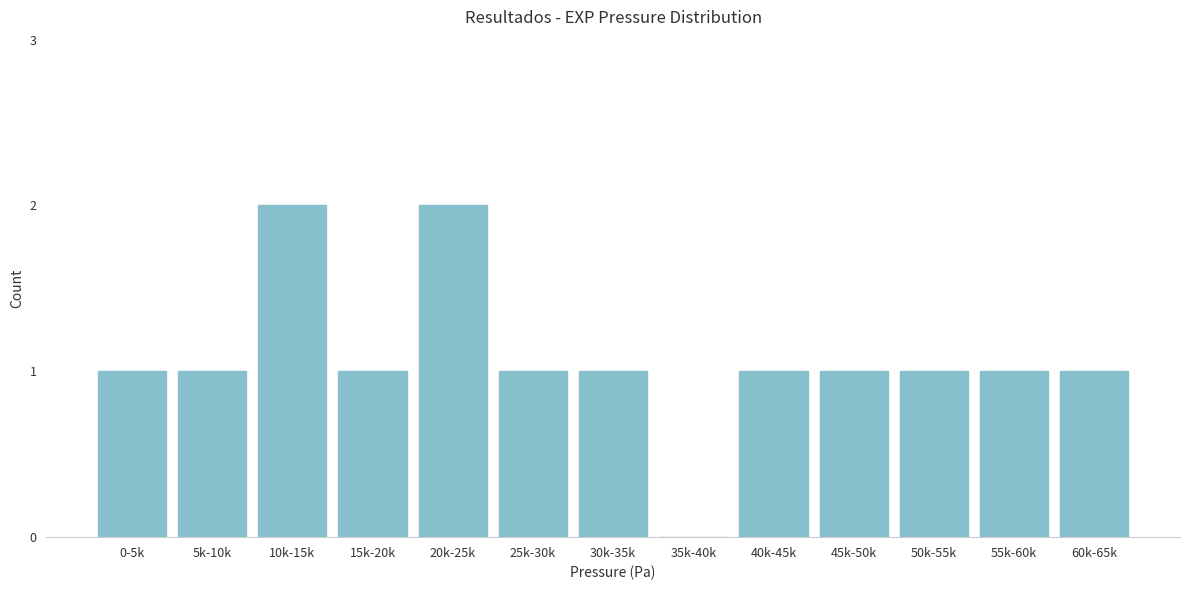

Reading left to right, what are all the values shown in this chart?

0-5k=1	5k-10k=1	10k-15k=2	15k-20k=1	20k-25k=2	25k-30k=1	30k-35k=1	35k-40k=0	40k-45k=1	45k-50k=1	50k-55k=1	55k-60k=1	60k-65k=1